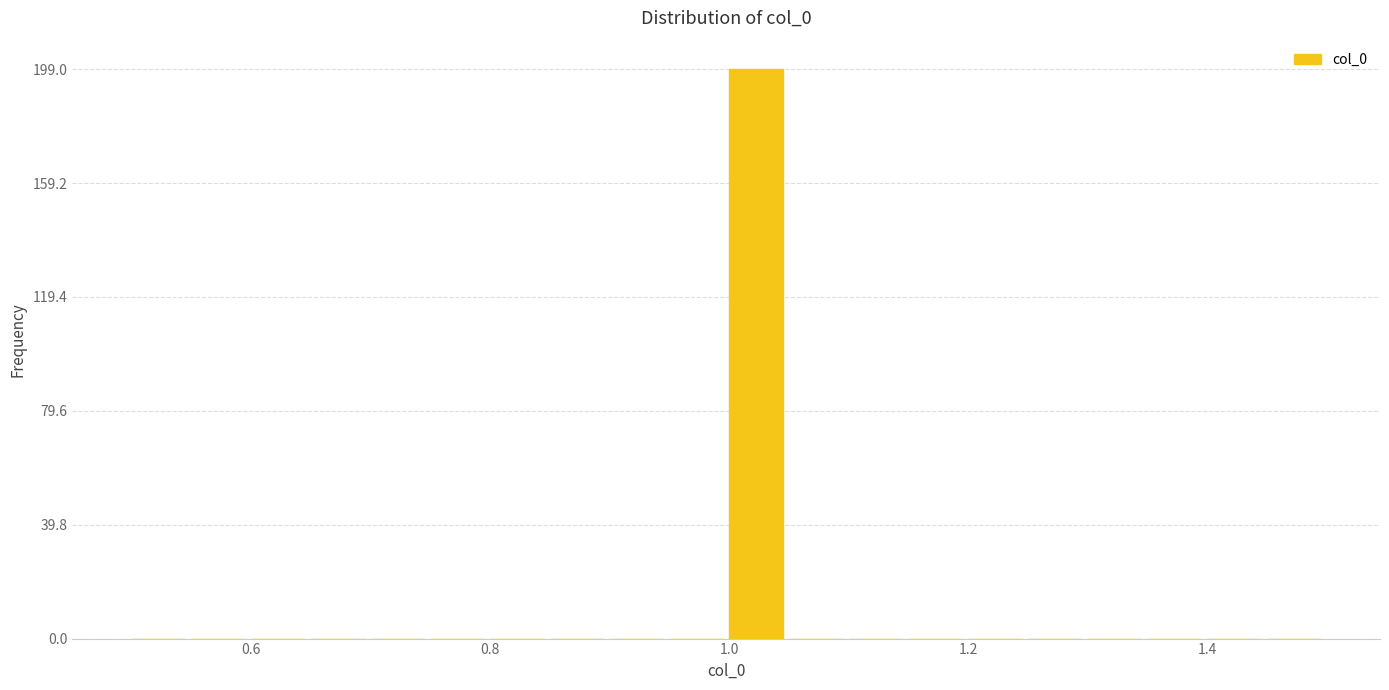

Around what value on the x-axis is the tallest bar? Give the approximate position of its centre, as read against the axis.

1.02